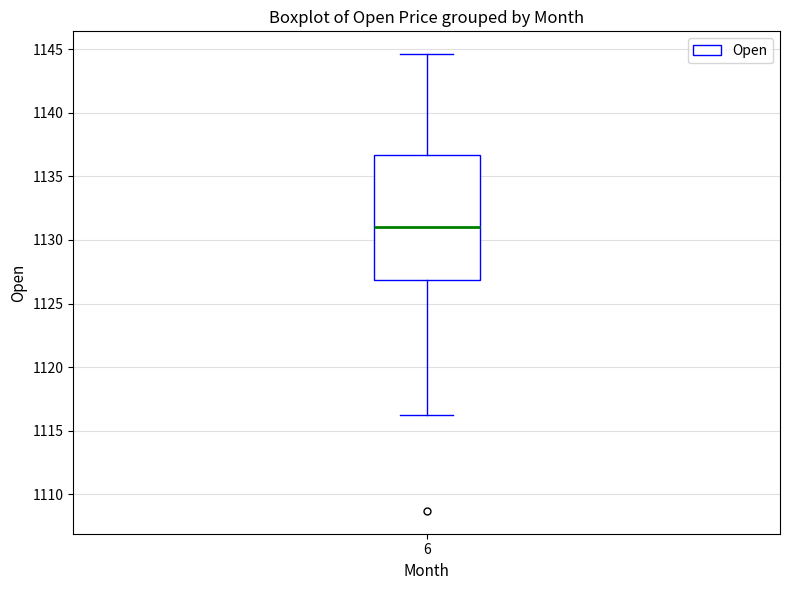

Transcribe this box plot: give where the median line is, the range the box spans, and where the two whiskers end, as read against the y-axis. The values are not printed on the chart, so give them approximately, as read against the axis.

median 1131.0, box 1127.0 to 1136.5, whiskers 1116.0 to 1144.5